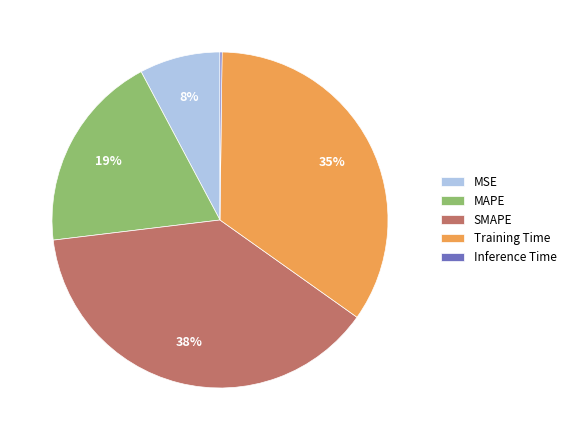

The MAPE slice represents 19% of the pie. True or false?

True